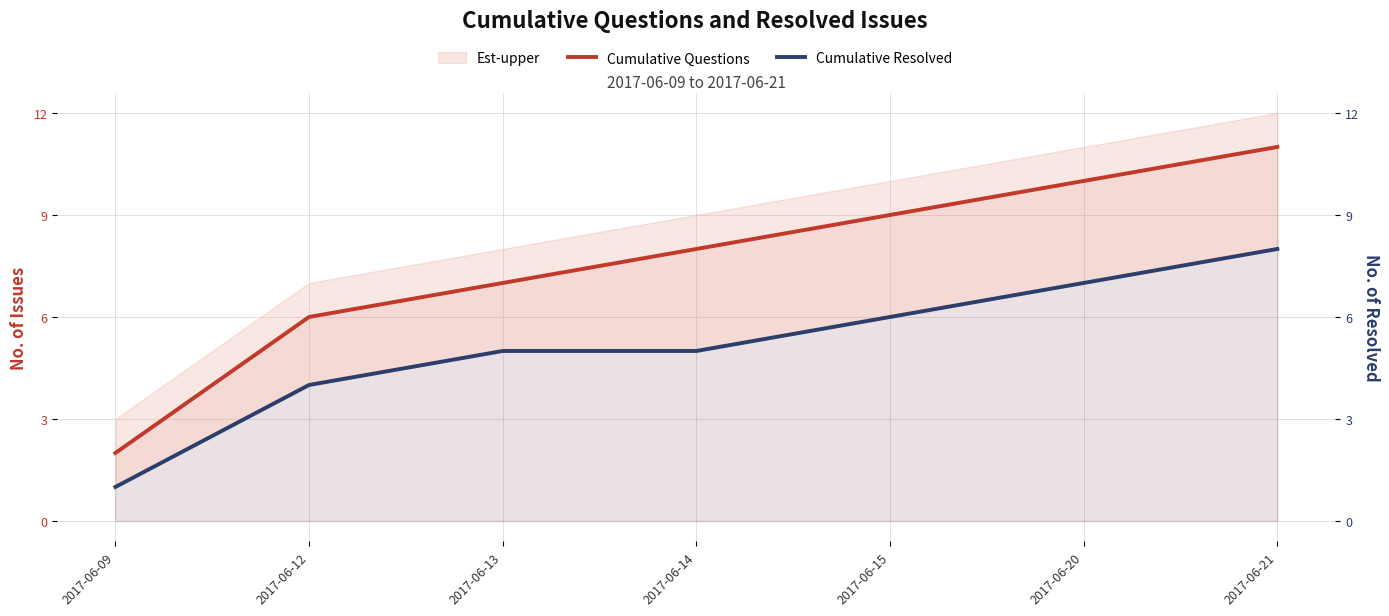

What is the difference between the maximum and minimum values in the Cumulative Questions series?

9